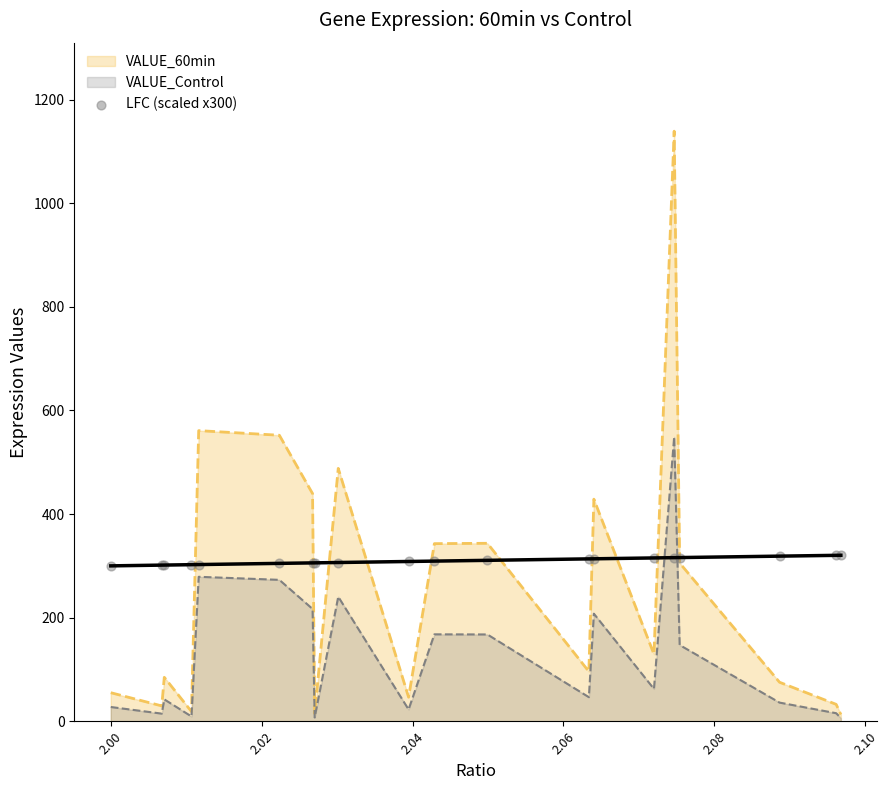

What is the maximum value for VALUE_Control?

549.0